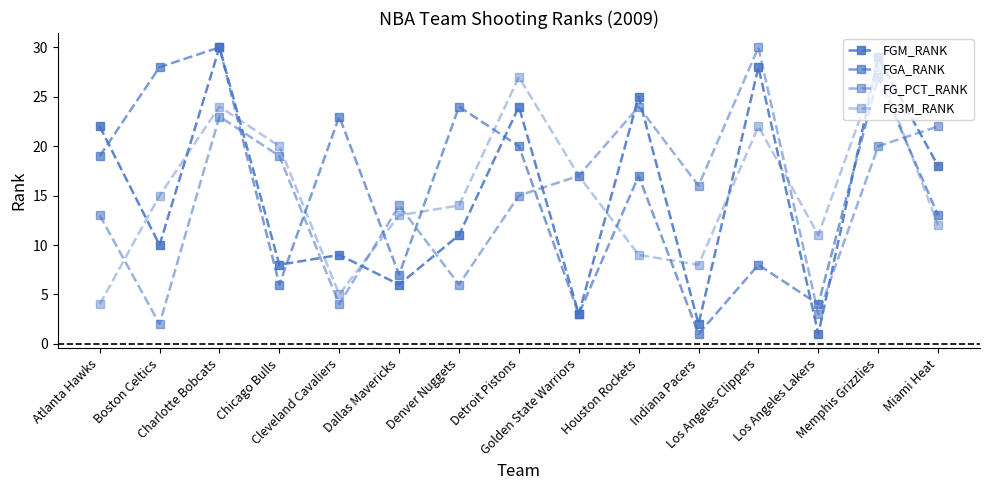

Read the FG3M_RANK value at Boston Celtics, to the nearest 5.

15